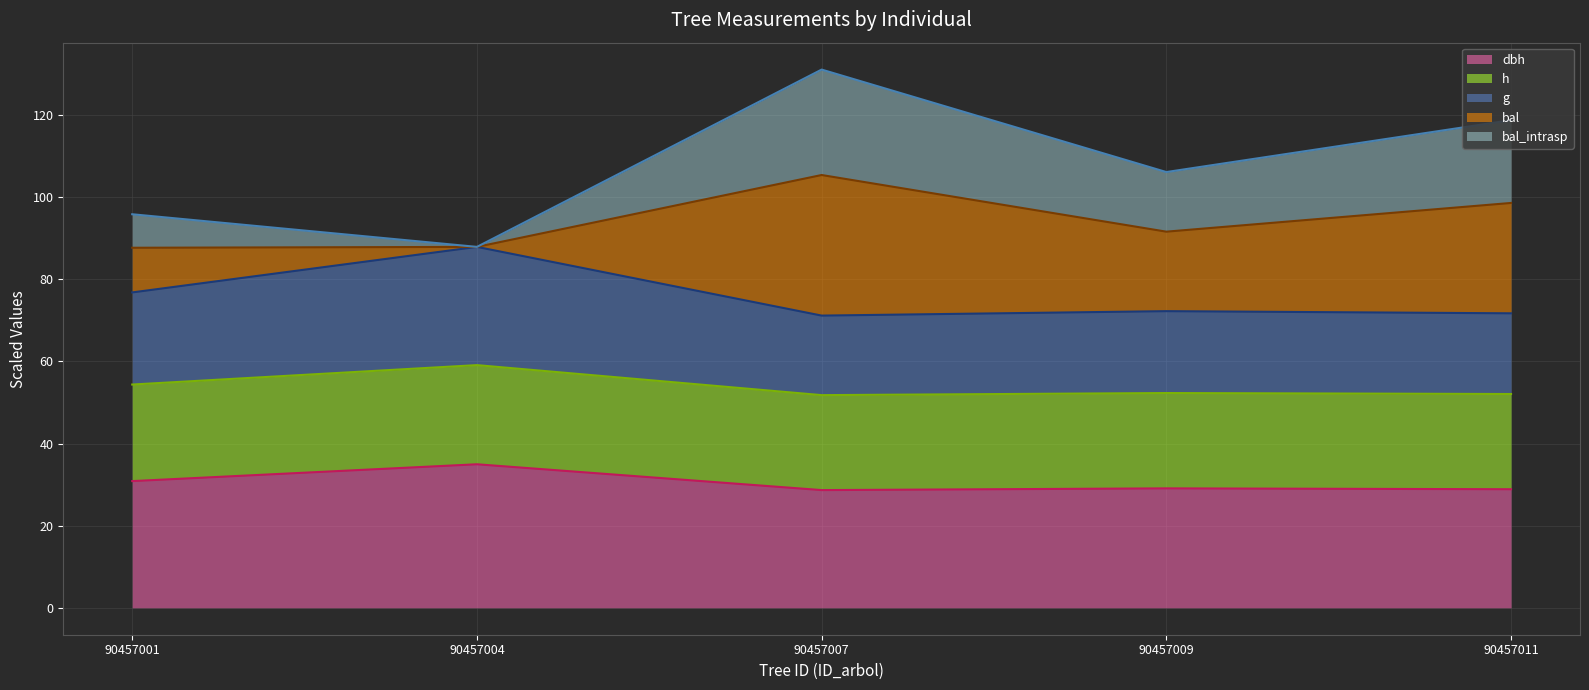

Where is the first local minimum for bal (line)?

90457009